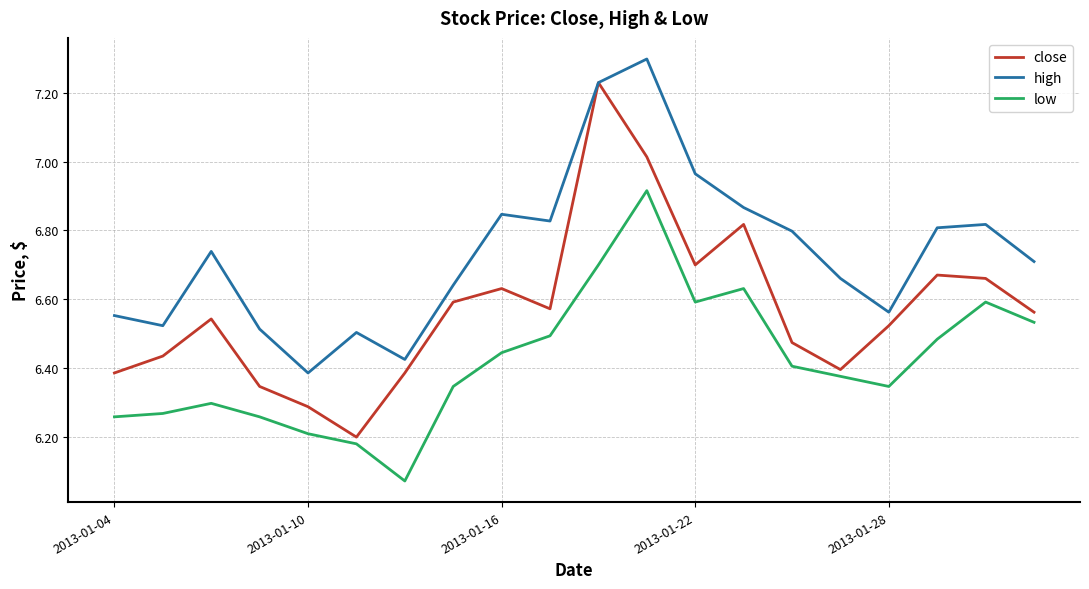

Rank the series by their maximum value, from highest to lowest.

high, close, low